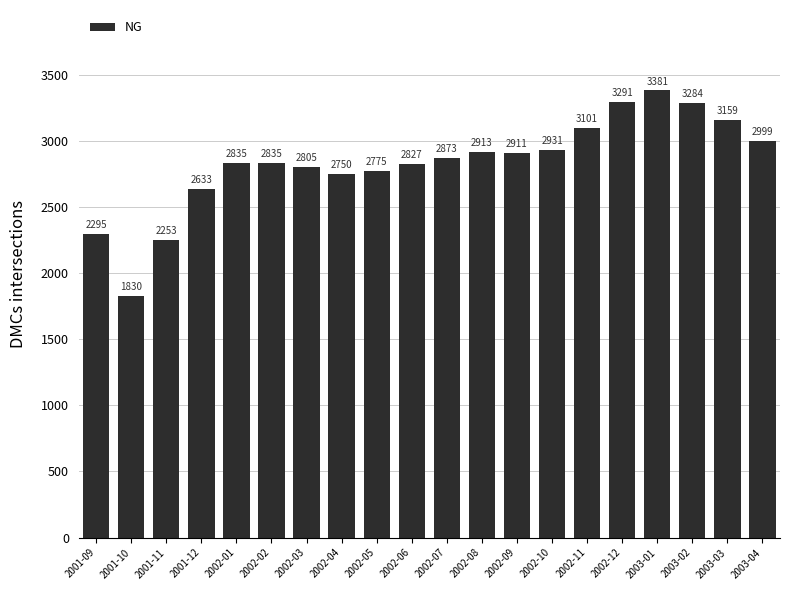

What is the greatest value displayed?

3381